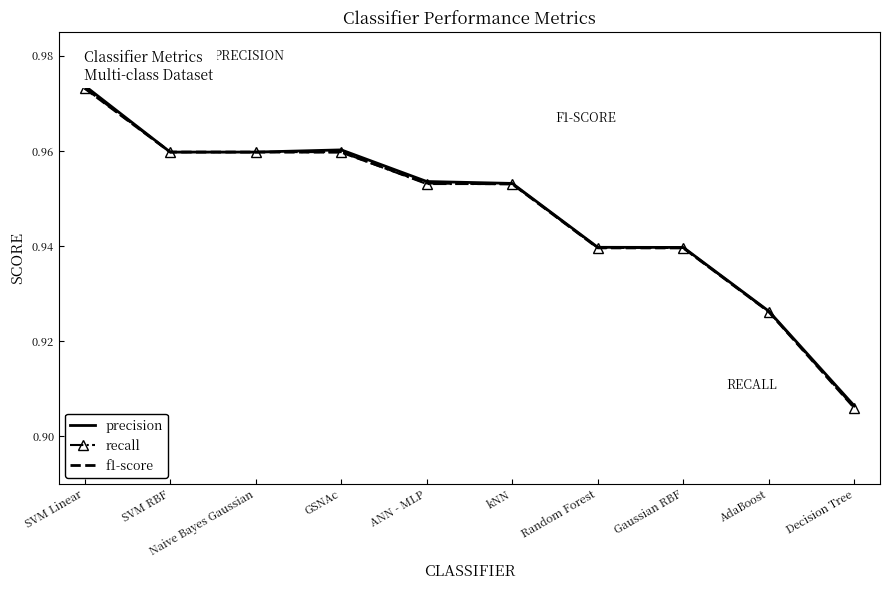

How many distinct data groups are displayed?

3